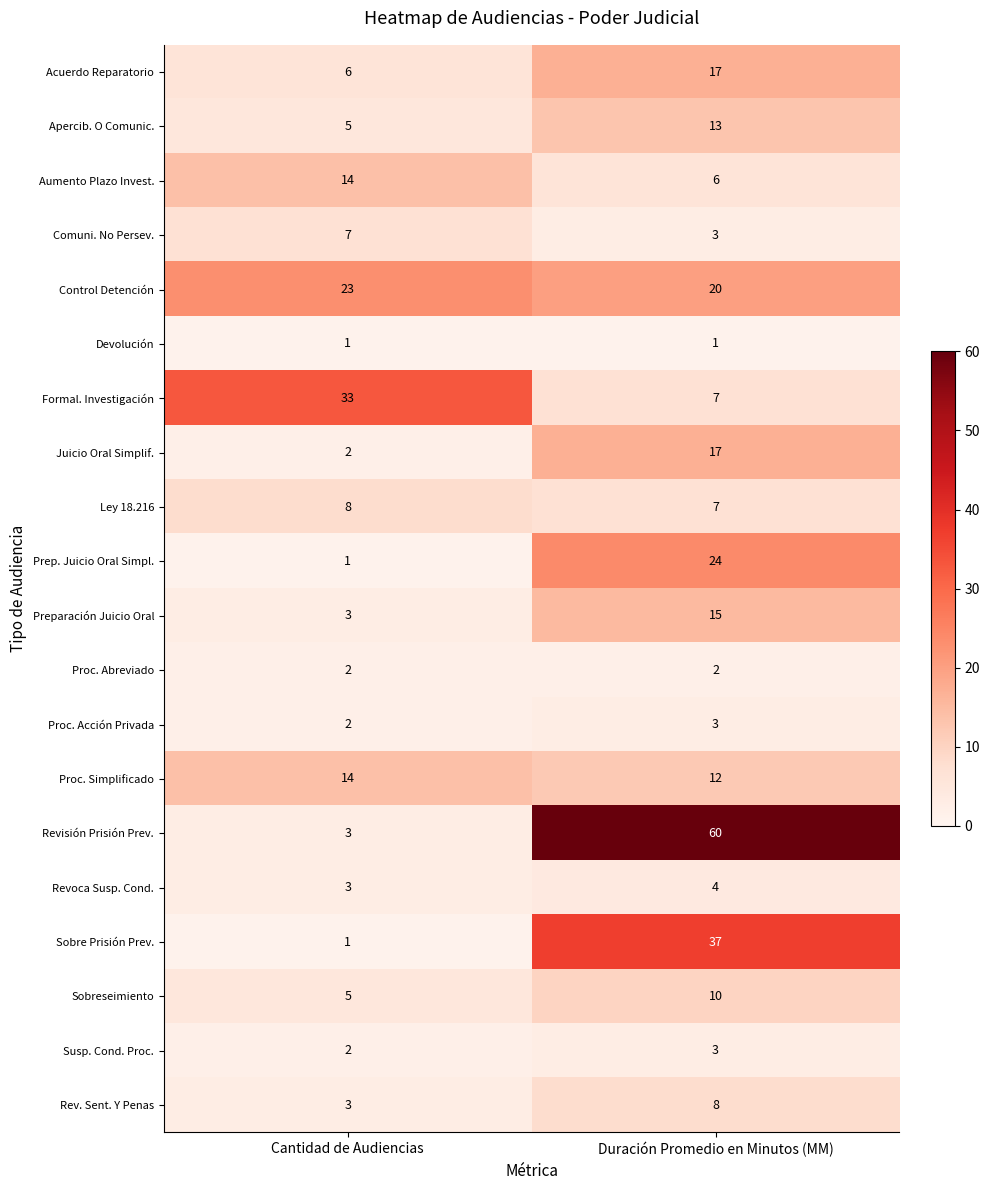

What is the average value of the Revisión Prisión Prev. series?

32